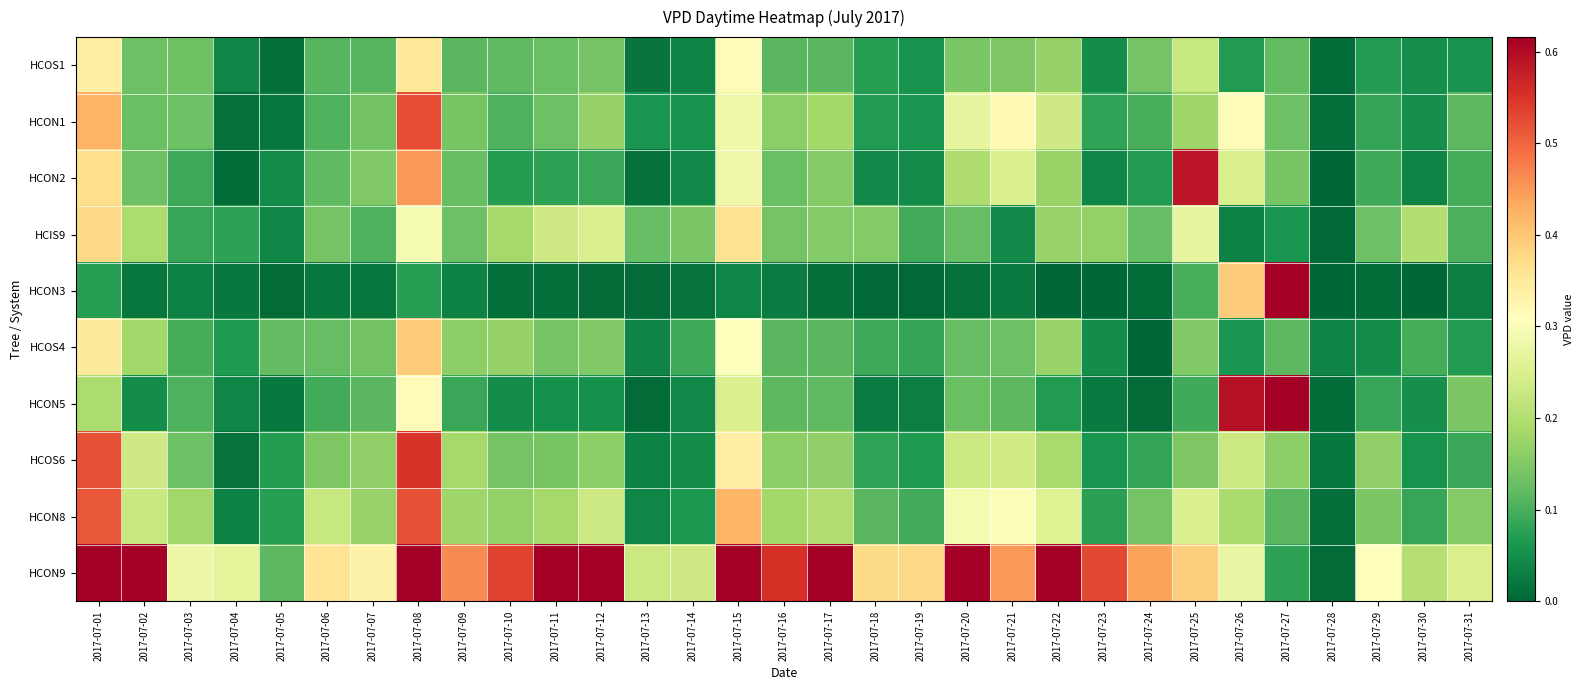

Reading left to right, transcribe all the data shown in this chart.

HCOS1: 2017-07-01=0.3	2017-07-02=0.1	2017-07-03=0.1	2017-07-04=0.0	2017-07-05=0.0	2017-07-06=0.1	2017-07-07=0.1	2017-07-08=0.4	2017-07-09=0.1	2017-07-10=0.1	2017-07-11=0.1	2017-07-12=0.1	2017-07-13=0.0	2017-07-14=0.0	2017-07-15=0.3	2017-07-16=0.1	2017-07-17=0.1	2017-07-18=0.1	2017-07-19=0.1	2017-07-20=0.1	2017-07-21=0.1	2017-07-22=0.2	2017-07-23=0.1	2017-07-24=0.1	2017-07-25=0.2	2017-07-26=0.1	2017-07-27=0.1	2017-07-28=0.0	2017-07-29=0.1	2017-07-30=0.1	2017-07-31=0.1
HCON1: 2017-07-01=0.4	2017-07-02=0.1	2017-07-03=0.1	2017-07-04=0.0	2017-07-05=0.0	2017-07-06=0.1	2017-07-07=0.1	2017-07-08=0.5	2017-07-09=0.1	2017-07-10=0.1	2017-07-11=0.1	2017-07-12=0.2	2017-07-13=0.1	2017-07-14=0.1	2017-07-15=0.3	2017-07-16=0.2	2017-07-17=0.2	2017-07-18=0.1	2017-07-19=0.1	2017-07-20=0.3	2017-07-21=0.3	2017-07-22=0.2	2017-07-23=0.1	2017-07-24=0.1	2017-07-25=0.2	2017-07-26=0.3	2017-07-27=0.1	2017-07-28=0.0	2017-07-29=0.1	2017-07-30=0.1	2017-07-31=0.1
HCON2: 2017-07-01=0.4	2017-07-02=0.1	2017-07-03=0.1	2017-07-04=0.0	2017-07-05=0.0	2017-07-06=0.1	2017-07-07=0.1	2017-07-08=0.4	2017-07-09=0.1	2017-07-10=0.1	2017-07-11=0.1	2017-07-12=0.1	2017-07-13=0.0	2017-07-14=0.0	2017-07-15=0.3	2017-07-16=0.1	2017-07-17=0.2	2017-07-18=0.0	2017-07-19=0.0	2017-07-20=0.2	2017-07-21=0.2	2017-07-22=0.2	2017-07-23=0.0	2017-07-24=0.1	2017-07-25=0.6	2017-07-26=0.2	2017-07-27=0.1	2017-07-28=0.0	2017-07-29=0.1	2017-07-30=0.0	2017-07-31=0.1
HCIS9: 2017-07-01=0.4	2017-07-02=0.2	2017-07-03=0.1	2017-07-04=0.1	2017-07-05=0.0	2017-07-06=0.1	2017-07-07=0.1	2017-07-08=0.3	2017-07-09=0.1	2017-07-10=0.2	2017-07-11=0.2	2017-07-12=0.2	2017-07-13=0.1	2017-07-14=0.1	2017-07-15=0.4	2017-07-16=0.1	2017-07-17=0.2	2017-07-18=0.2	2017-07-19=0.1	2017-07-20=0.1	2017-07-21=0.0	2017-07-22=0.2	2017-07-23=0.2	2017-07-24=0.1	2017-07-25=0.3	2017-07-26=0.0	2017-07-27=0.1	2017-07-28=0.0	2017-07-29=0.1	2017-07-30=0.2	2017-07-31=0.1
HCON3: 2017-07-01=0.1	2017-07-02=0.0	2017-07-03=0.0	2017-07-04=0.0	2017-07-05=0.0	2017-07-06=0.0	2017-07-07=0.0	2017-07-08=0.1	2017-07-09=0.0	2017-07-10=0.0	2017-07-11=0.0	2017-07-12=0.0	2017-07-13=0.0	2017-07-14=0.0	2017-07-15=0.0	2017-07-16=0.0	2017-07-17=0.0	2017-07-18=0.0	2017-07-19=0.0	2017-07-20=0.0	2017-07-21=0.0	2017-07-22=0.0	2017-07-23=0.0	2017-07-24=0.0	2017-07-25=0.1	2017-07-26=0.4	2017-07-27=1.0	2017-07-28=0.0	2017-07-29=0.0	2017-07-30=0.0	2017-07-31=0.0
HCOS4: 2017-07-01=0.3	2017-07-02=0.2	2017-07-03=0.1	2017-07-04=0.1	2017-07-05=0.1	2017-07-06=0.1	2017-07-07=0.1	2017-07-08=0.4	2017-07-09=0.2	2017-07-10=0.2	2017-07-11=0.1	2017-07-12=0.2	2017-07-13=0.0	2017-07-14=0.1	2017-07-15=0.3	2017-07-16=0.1	2017-07-17=0.1	2017-07-18=0.1	2017-07-19=0.1	2017-07-20=0.1	2017-07-21=0.1	2017-07-22=0.2	2017-07-23=0.0	2017-07-24=0.0	2017-07-25=0.1	2017-07-26=0.1	2017-07-27=0.1	2017-07-28=0.0	2017-07-29=0.0	2017-07-30=0.1	2017-07-31=0.1
HCON5: 2017-07-01=0.2	2017-07-02=0.1	2017-07-03=0.1	2017-07-04=0.0	2017-07-05=0.0	2017-07-06=0.1	2017-07-07=0.1	2017-07-08=0.3	2017-07-09=0.1	2017-07-10=0.0	2017-07-11=0.1	2017-07-12=0.1	2017-07-13=0.0	2017-07-14=0.0	2017-07-15=0.2	2017-07-16=0.1	2017-07-17=0.1	2017-07-18=0.0	2017-07-19=0.0	2017-07-20=0.1	2017-07-21=0.1	2017-07-22=0.1	2017-07-23=0.0	2017-07-24=0.0	2017-07-25=0.1	2017-07-26=0.6	2017-07-27=1.1	2017-07-28=0.0	2017-07-29=0.1	2017-07-30=0.1	2017-07-31=0.1
HCOS6: 2017-07-01=0.5	2017-07-02=0.2	2017-07-03=0.1	2017-07-04=0.0	2017-07-05=0.1	2017-07-06=0.1	2017-07-07=0.2	2017-07-08=0.5	2017-07-09=0.2	2017-07-10=0.1	2017-07-11=0.1	2017-07-12=0.2	2017-07-13=0.0	2017-07-14=0.1	2017-07-15=0.3	2017-07-16=0.2	2017-07-17=0.2	2017-07-18=0.1	2017-07-19=0.1	2017-07-20=0.2	2017-07-21=0.2	2017-07-22=0.2	2017-07-23=0.1	2017-07-24=0.1	2017-07-25=0.1	2017-07-26=0.2	2017-07-27=0.2	2017-07-28=0.0	2017-07-29=0.2	2017-07-30=0.1	2017-07-31=0.1
HCON8: 2017-07-01=0.5	2017-07-02=0.2	2017-07-03=0.2	2017-07-04=0.0	2017-07-05=0.1	2017-07-06=0.2	2017-07-07=0.2	2017-07-08=0.5	2017-07-09=0.2	2017-07-10=0.2	2017-07-11=0.2	2017-07-12=0.2	2017-07-13=0.0	2017-07-14=0.1	2017-07-15=0.4	2017-07-16=0.2	2017-07-17=0.2	2017-07-18=0.1	2017-07-19=0.1	2017-07-20=0.3	2017-07-21=0.3	2017-07-22=0.3	2017-07-23=0.1	2017-07-24=0.1	2017-07-25=0.2	2017-07-26=0.2	2017-07-27=0.1	2017-07-28=0.0	2017-07-29=0.1	2017-07-30=0.1	2017-07-31=0.2
HCON9: 2017-07-01=1.2	2017-07-02=0.7	2017-07-03=0.3	2017-07-04=0.3	2017-07-05=0.1	2017-07-06=0.4	2017-07-07=0.3	2017-07-08=1.0	2017-07-09=0.5	2017-07-10=0.5	2017-07-11=0.7	2017-07-12=0.7	2017-07-13=0.2	2017-07-14=0.2	2017-07-15=1.2	2017-07-16=0.6	2017-07-17=0.6	2017-07-18=0.4	2017-07-19=0.4	2017-07-20=0.6	2017-07-21=0.5	2017-07-22=0.6	2017-07-23=0.5	2017-07-24=0.4	2017-07-25=0.4	2017-07-26=0.3	2017-07-27=0.1	2017-07-28=0.0	2017-07-29=0.3	2017-07-30=0.2	2017-07-31=0.2